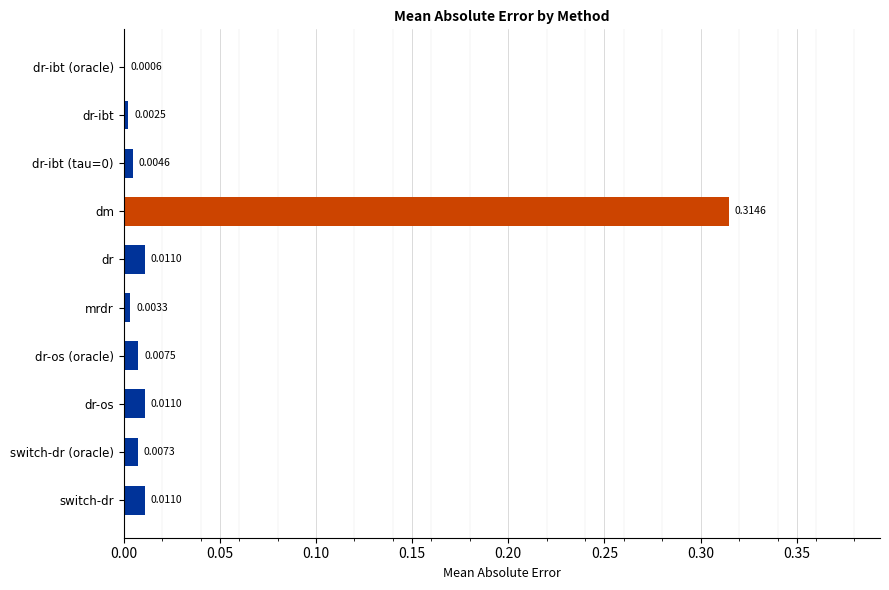

Between dr and dr-ibt (tau=0), which is larger?

dr